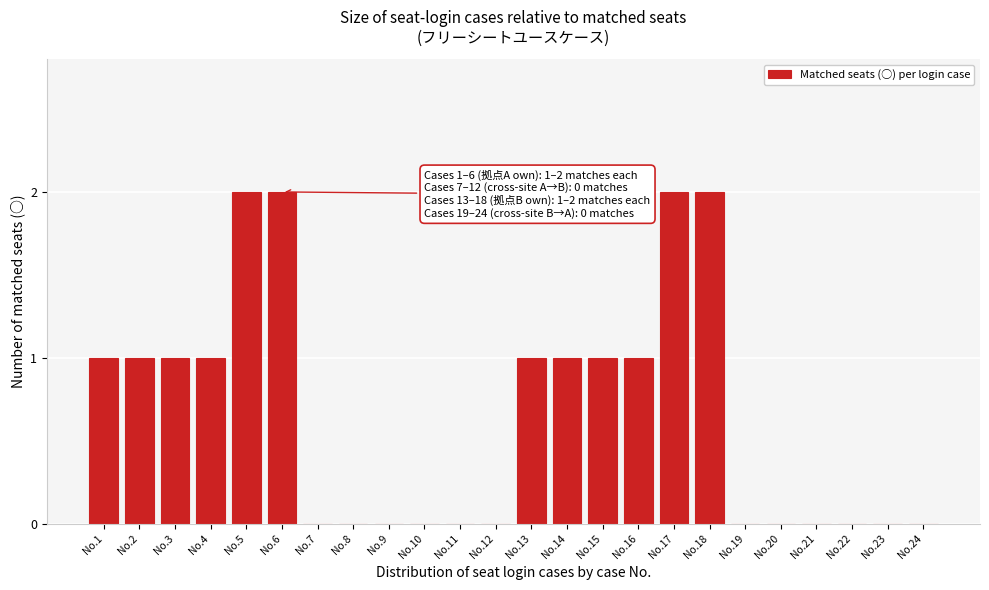

Reading left to right, list all the values displayed in this chart.

No.1=1	No.2=1	No.3=1	No.4=1	No.5=2	No.6=2	No.7=0	No.8=0	No.9=0	No.10=0	No.11=0	No.12=0	No.13=1	No.14=1	No.15=1	No.16=1	No.17=2	No.18=2	No.19=0	No.20=0	No.21=0	No.22=0	No.23=0	No.24=0